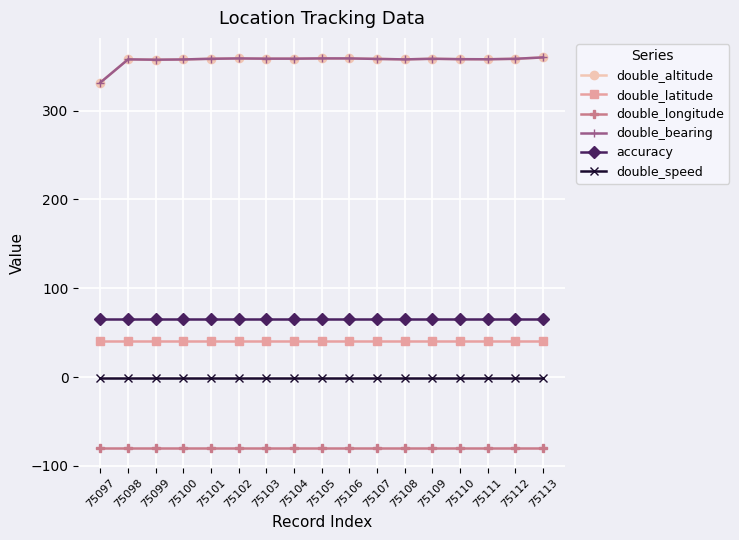

Is it true that double_bearing equals 358.6 at 75103?

True